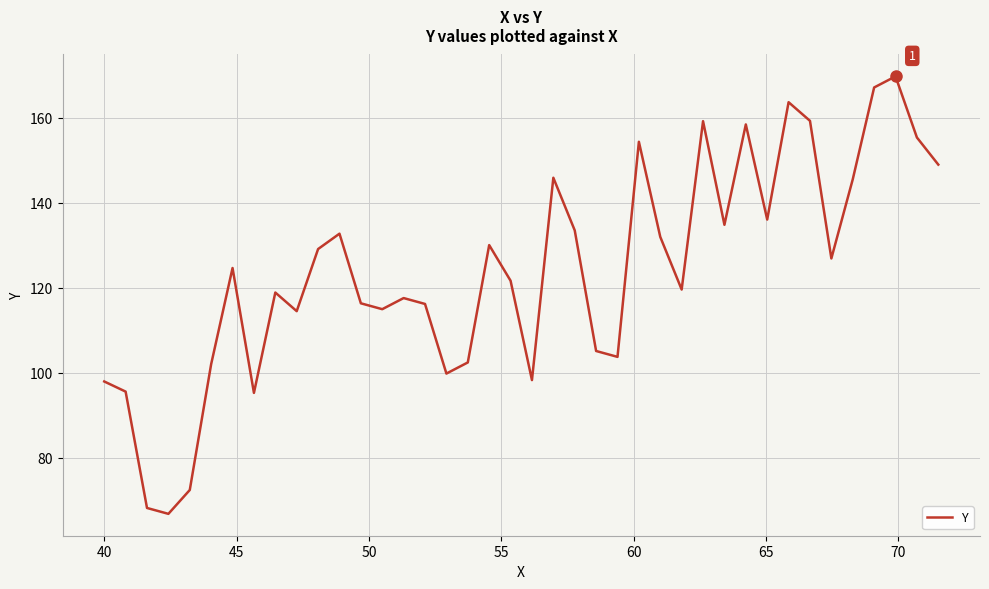

What is the difference between the maximum and minimum values?

102.9